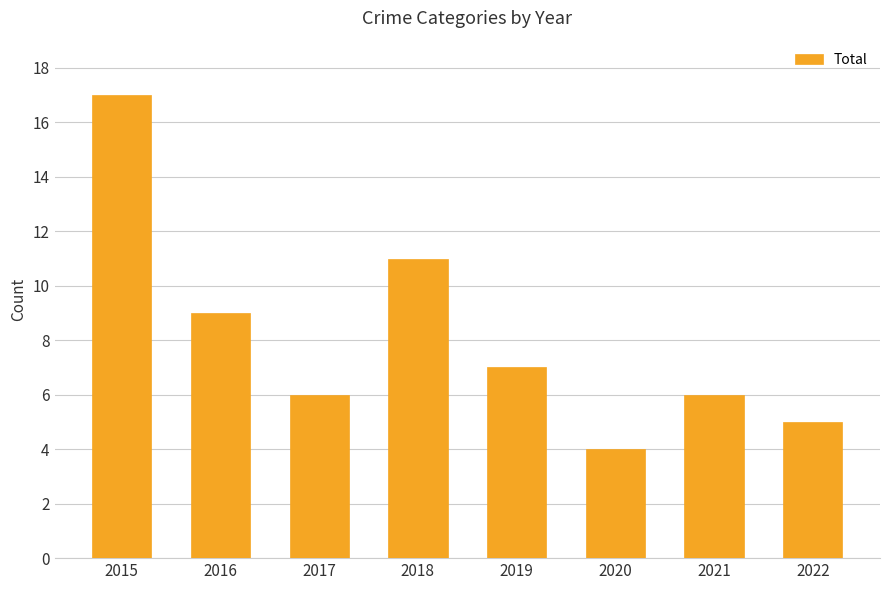

Read the value at 2021.

6